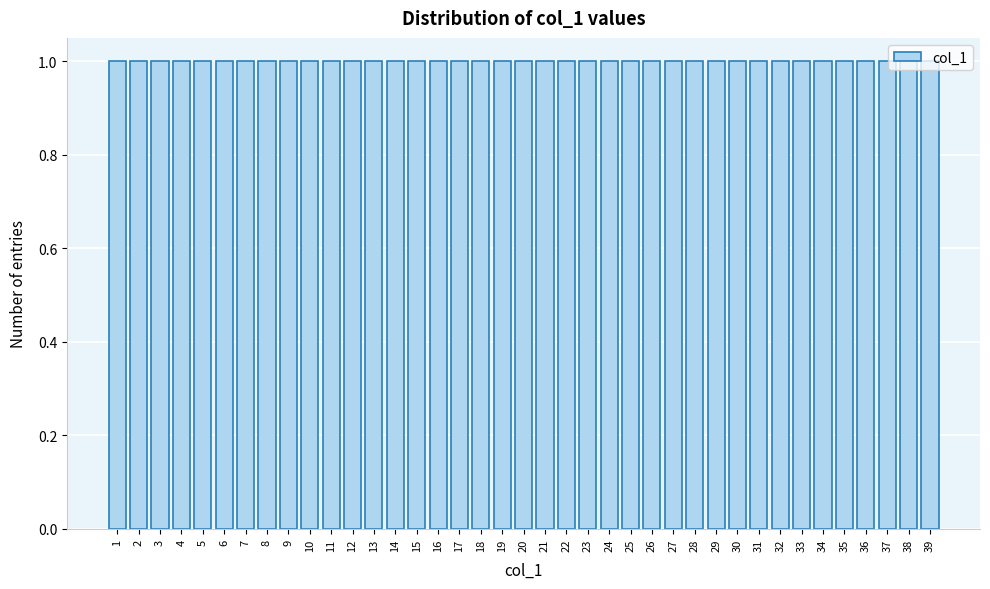

Reading left to right, list every bar in this chart as the range it spans on the x-axis followed by its height. The values are not printed on the chart, so give them approximately, as read against the axis.

0.5 to 1.5: 1
1.5 to 2.5: 1
2.5 to 3.5: 1
3.5 to 4.5: 1
4.5 to 5.5: 1
5.5 to 6.5: 1
6.5 to 7.5: 1
7.5 to 8.5: 1
8.5 to 9.5: 1
9.5 to 10.5: 1
10.5 to 11.5: 1
11.5 to 12.5: 1
12.5 to 13.5: 1
13.5 to 14.5: 1
14.5 to 15.5: 1
15.5 to 16.5: 1
16.5 to 17.5: 1
17.5 to 18.5: 1
18.5 to 19.5: 1
19.5 to 20.5: 1
20.5 to 21.5: 1
21.5 to 22.5: 1
22.5 to 23.5: 1
23.5 to 24.5: 1
24.5 to 25.5: 1
25.5 to 26.5: 1
26.5 to 27.5: 1
27.5 to 28.5: 1
28.5 to 29.5: 1
29.5 to 30.5: 1
30.5 to 31.5: 1
31.5 to 32.5: 1
32.5 to 33.5: 1
33.5 to 34.5: 1
34.5 to 35.5: 1
35.5 to 36.5: 1
36.5 to 37.5: 1
37.5 to 38.5: 1
38.5 to 39.5: 1